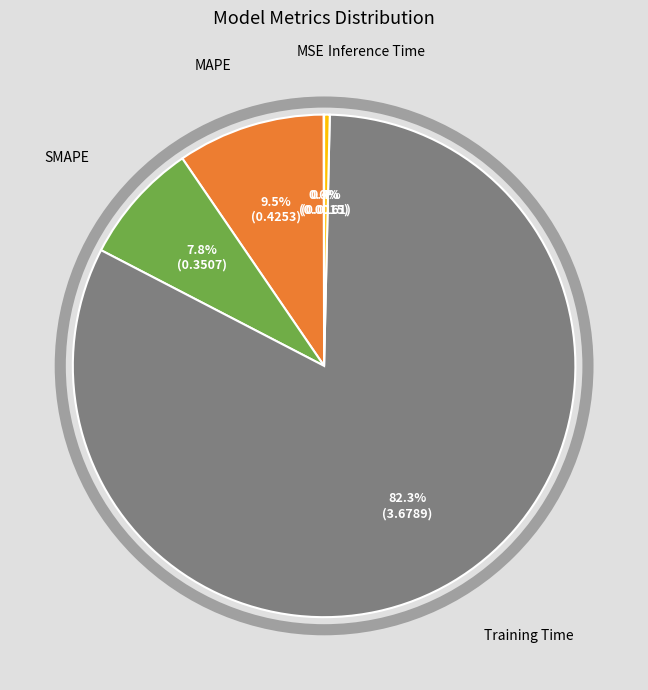

Is there any slice that represents more than half of the pie?

Yes